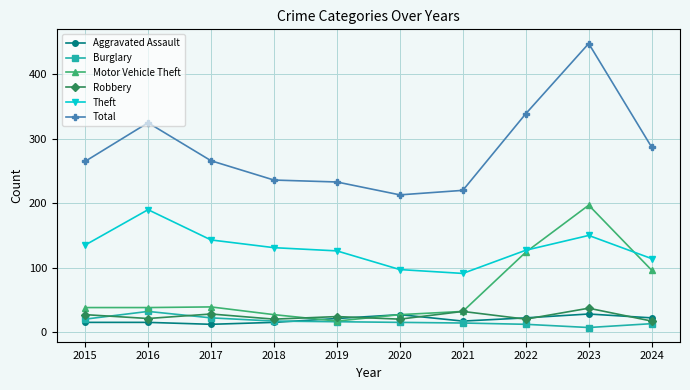

Rank the series by their maximum value, from lowest to highest.

Aggravated Assault, Burglary, Robbery, Theft, Motor Vehicle Theft, Total